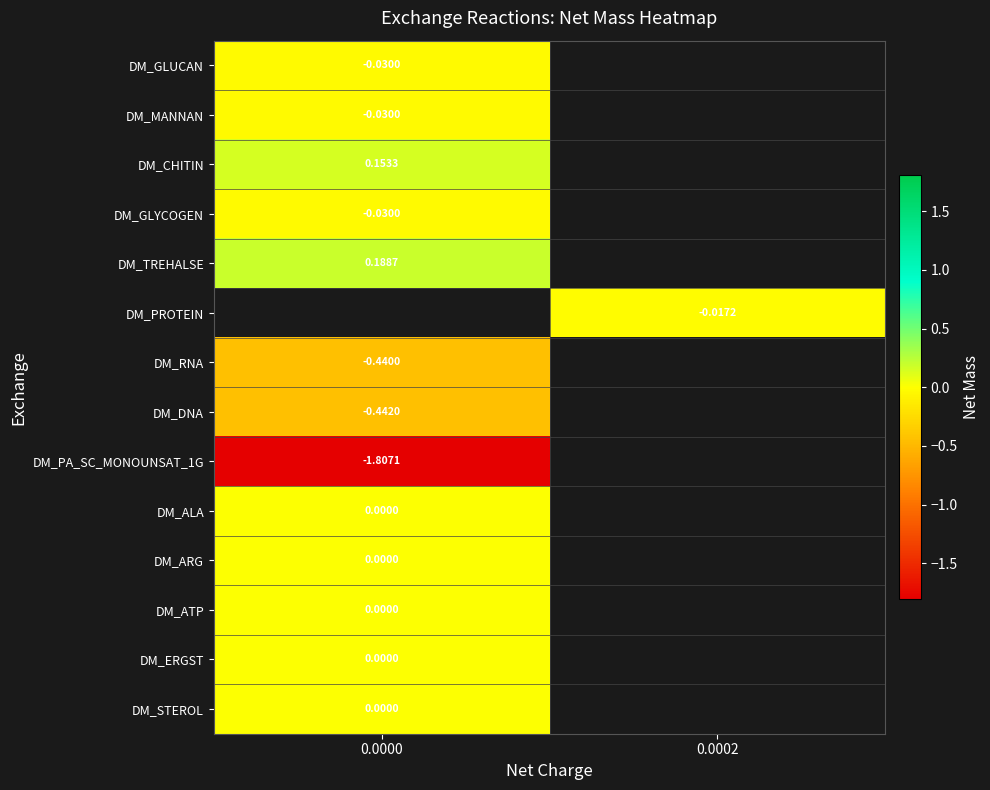

Between 0.0000 and 0.0002, which is larger?

0.0002